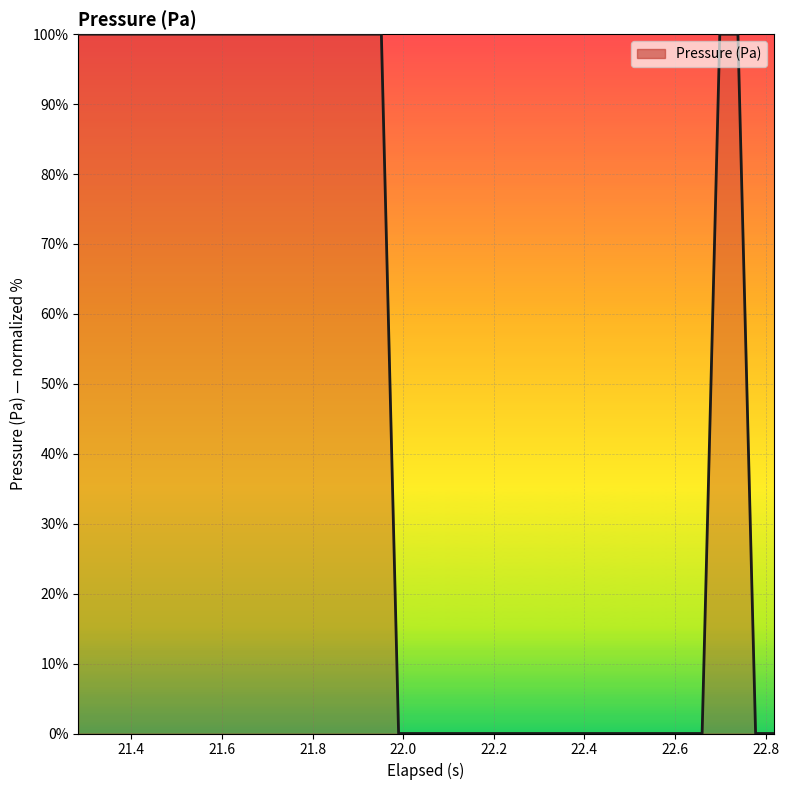

What is the difference between the maximum and minimum values?

100